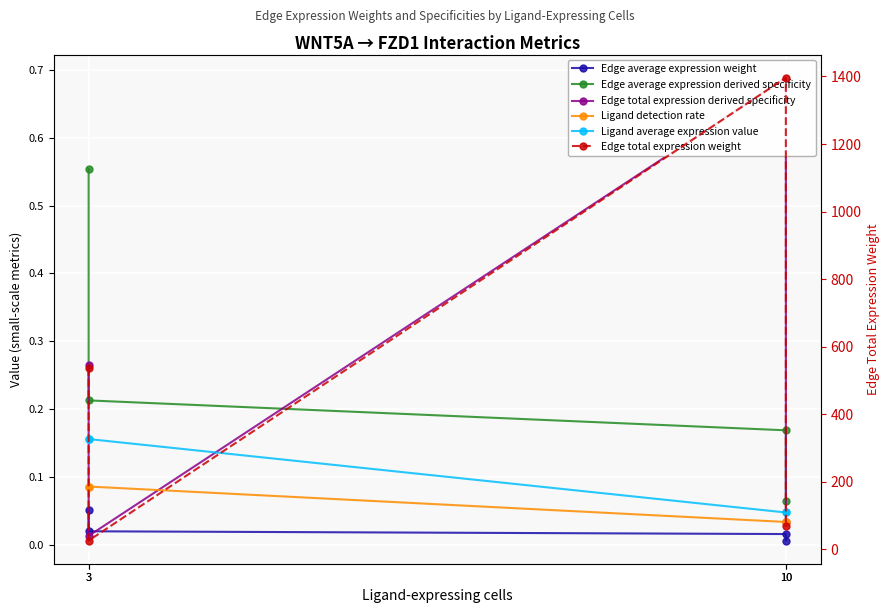

Which label corresponds to the smallest value in the chart?

10